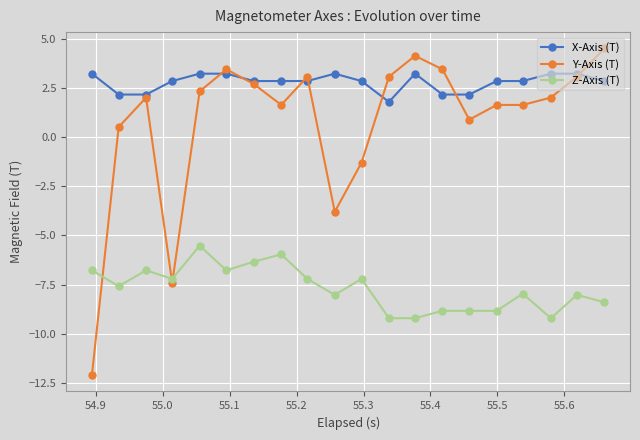

What is the value of the Z-Axis (T) point at the 10th from the left?

-8.0